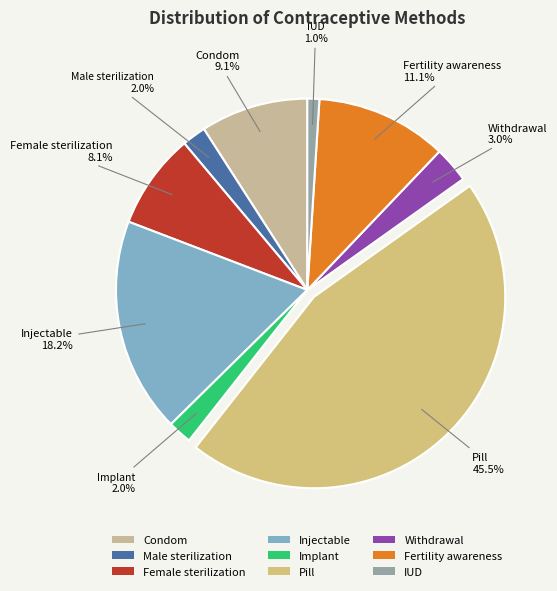

Which category has the smallest portion of the pie?

IUD